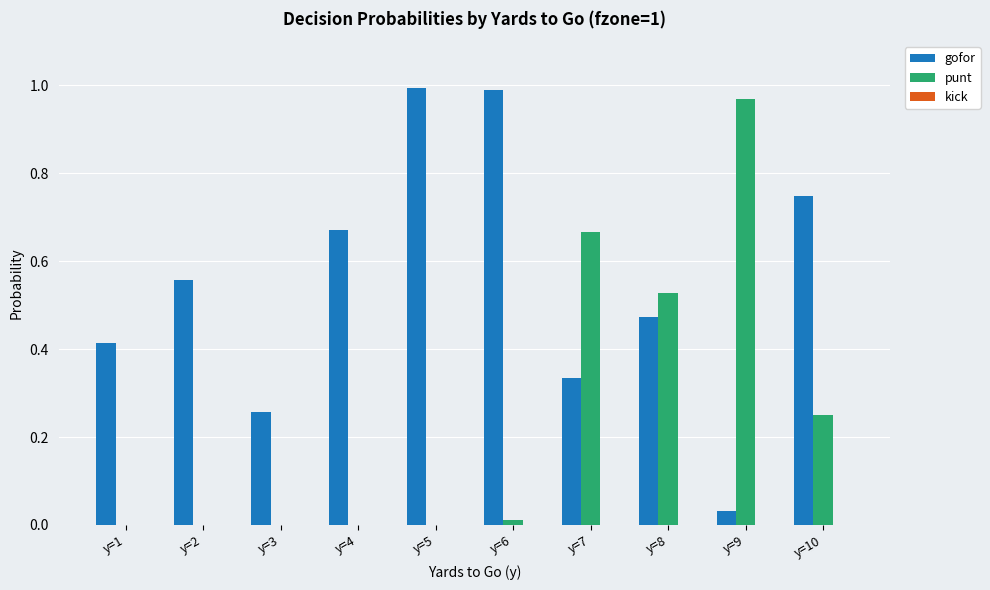

True or false: punt has a value of 0.7 at y=2.

False